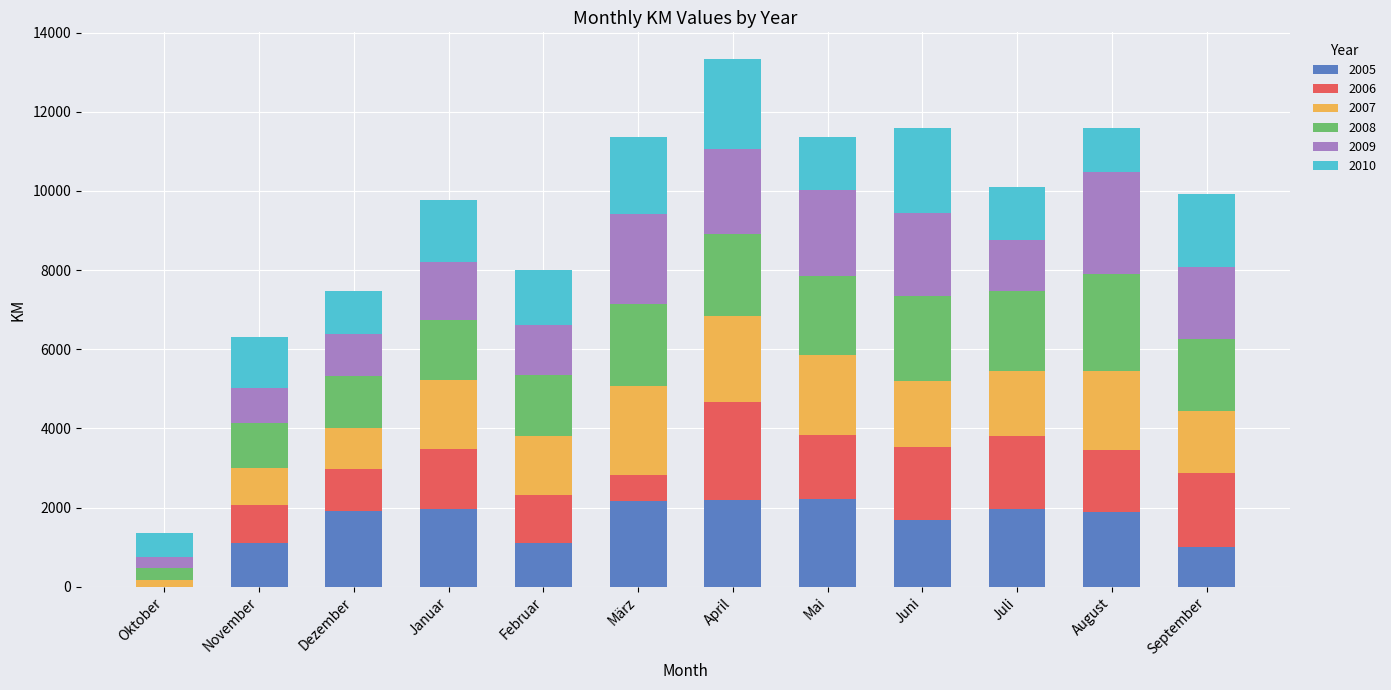

True or false: 2005 has a value of 1093.7 at November.

True